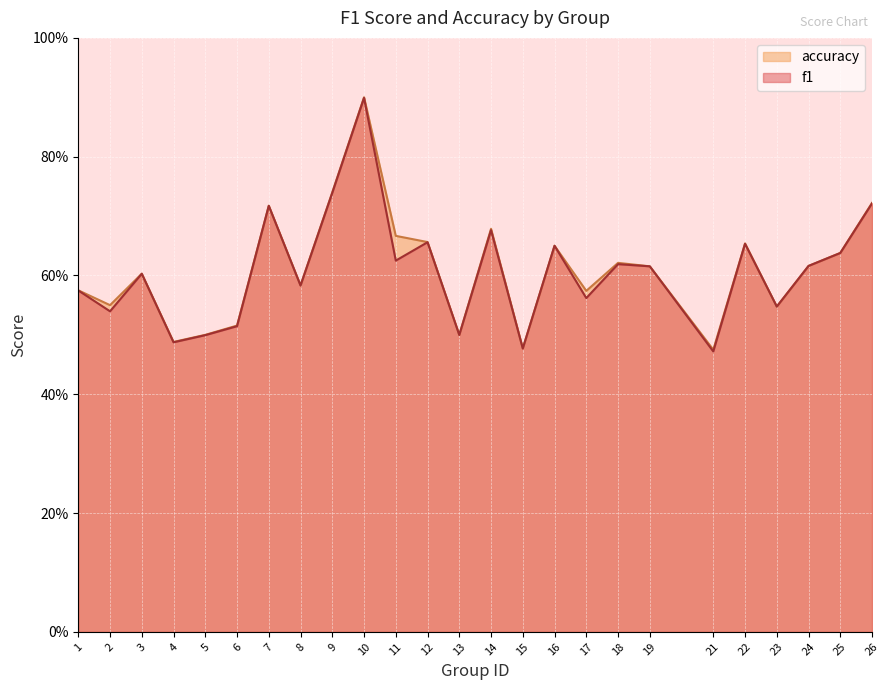

True or false: accuracy and f1 cross at least once.

False